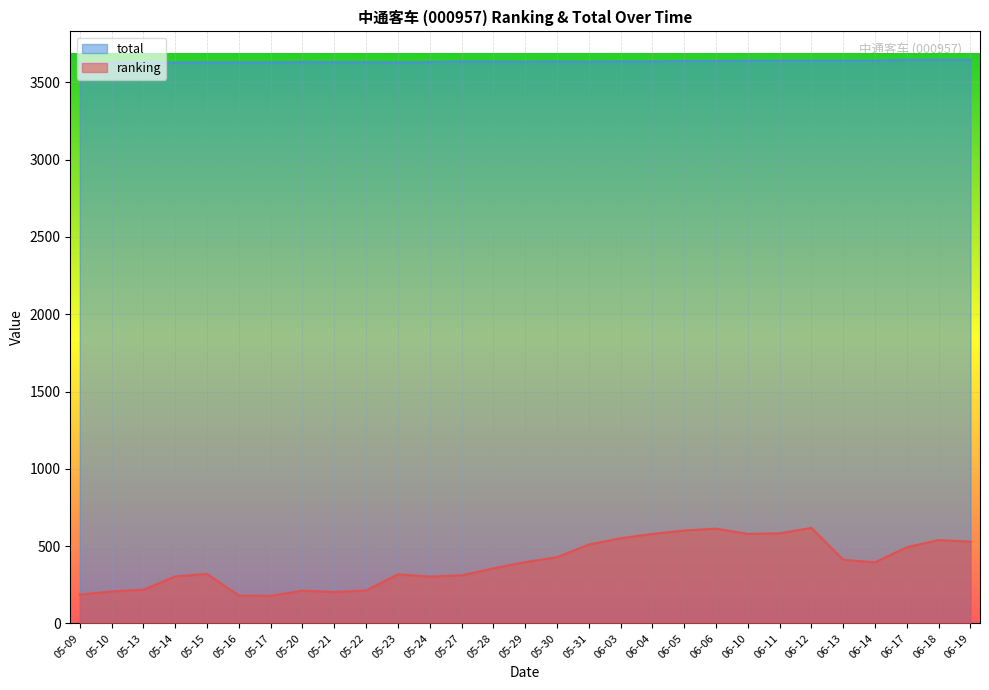

The ranking series shows 601 at 06-05. True or false?

True